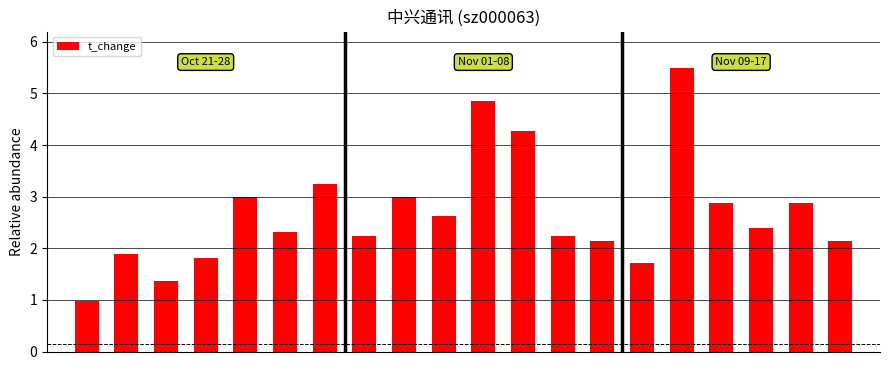

What is the minimum value shown in the chart?

1.0